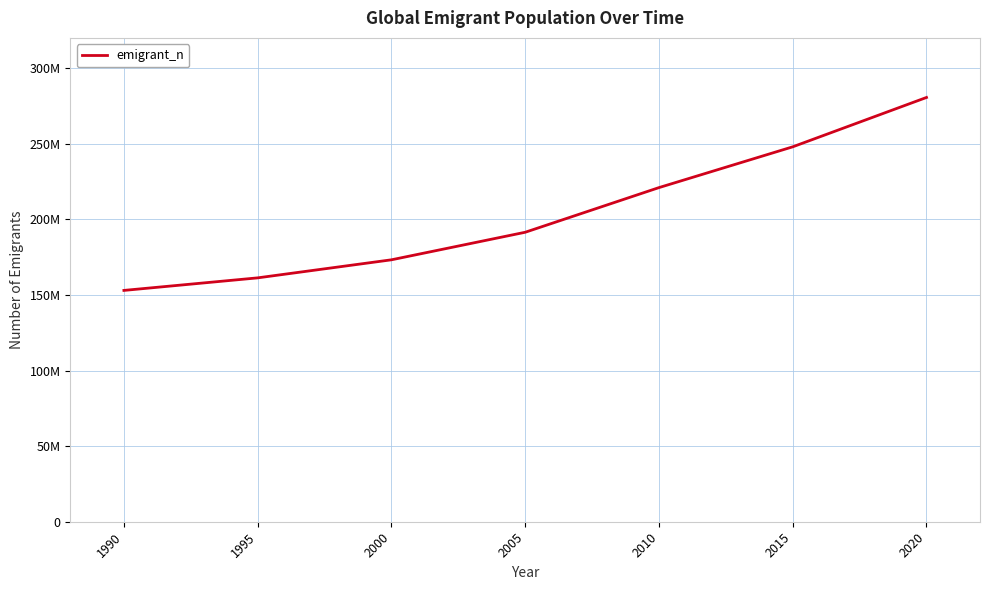

Is this an area chart (filled region under the line)?

No